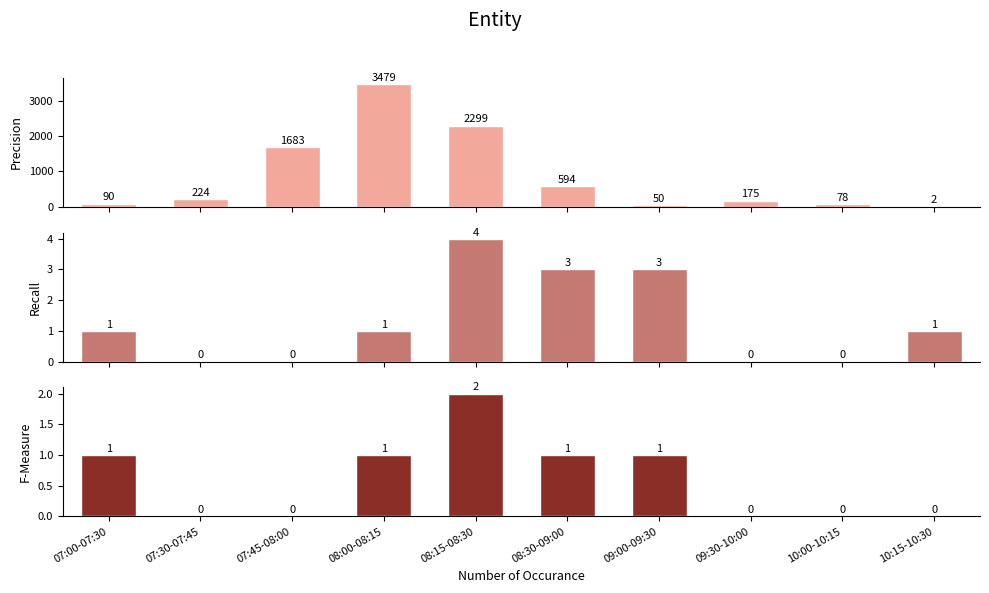

What is the maximum value shown in the chart?

3479